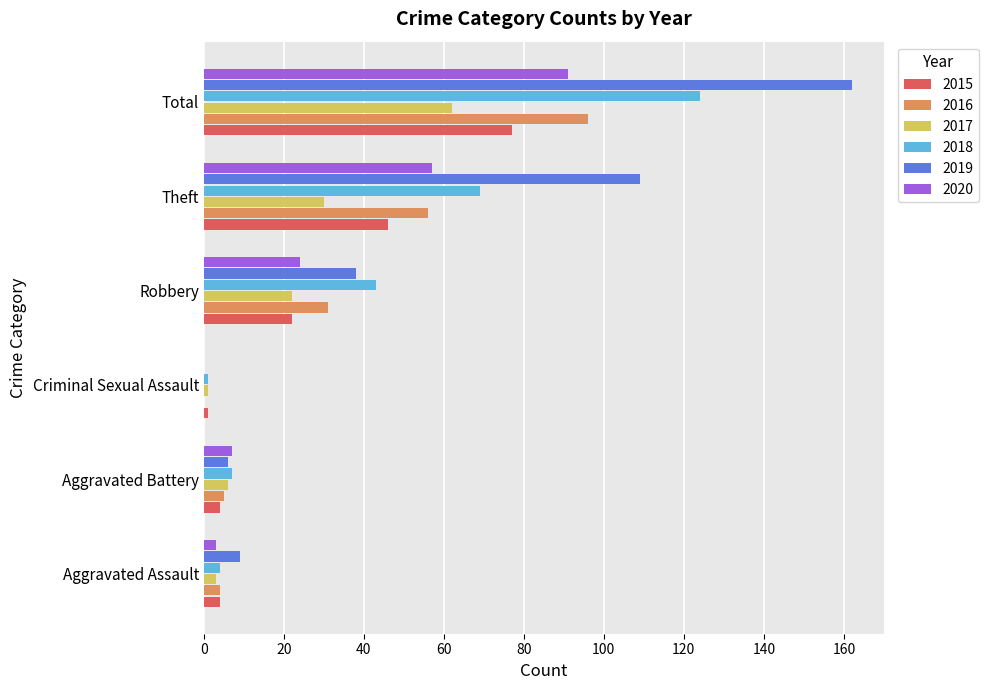

Is it true that 2016 equals 56 at Theft?

True